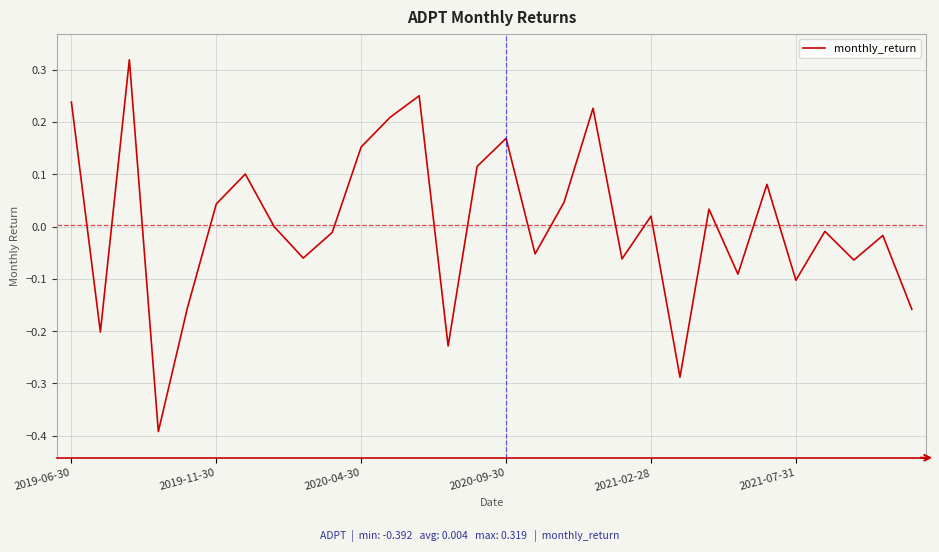

What is the difference between the maximum and minimum values?

0.7